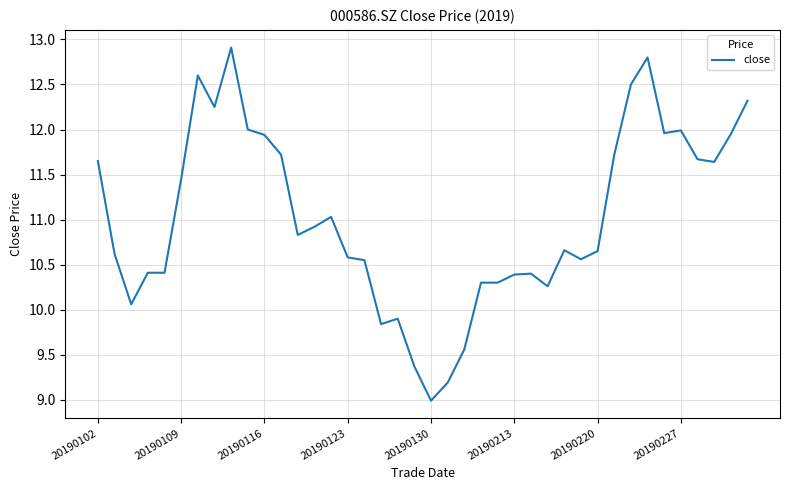

What is the difference between the maximum and minimum values?

3.9